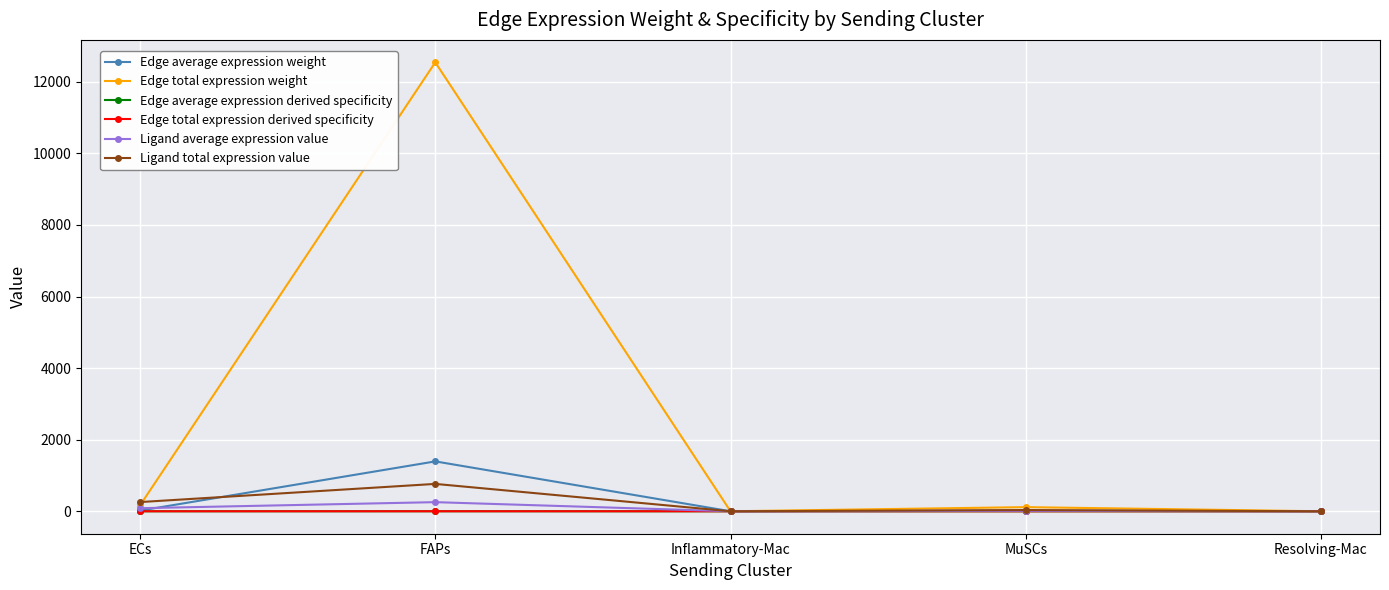

Which series changed the most between ECs and Resolving-Mac?

Ligand total expression value